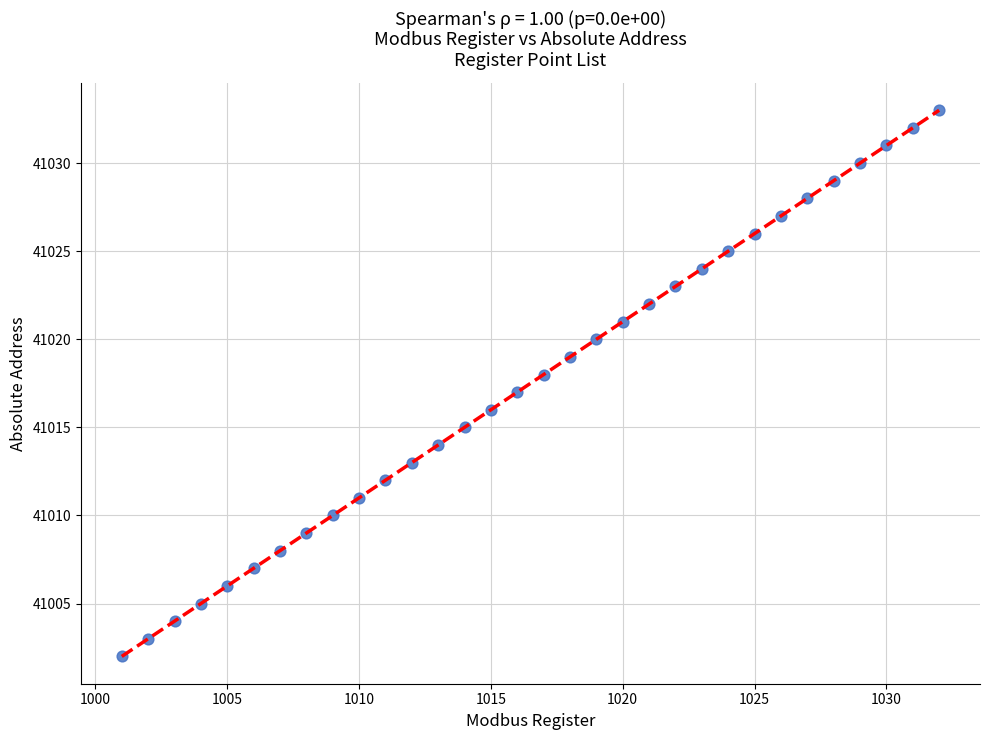

What is the range of Y values (max minus min)?

31